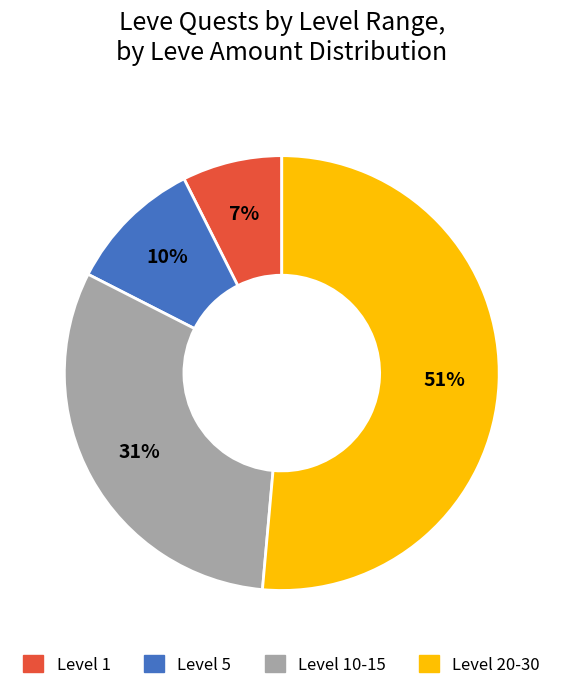

Between Level 5 and Level 1, which is larger?

Level 5